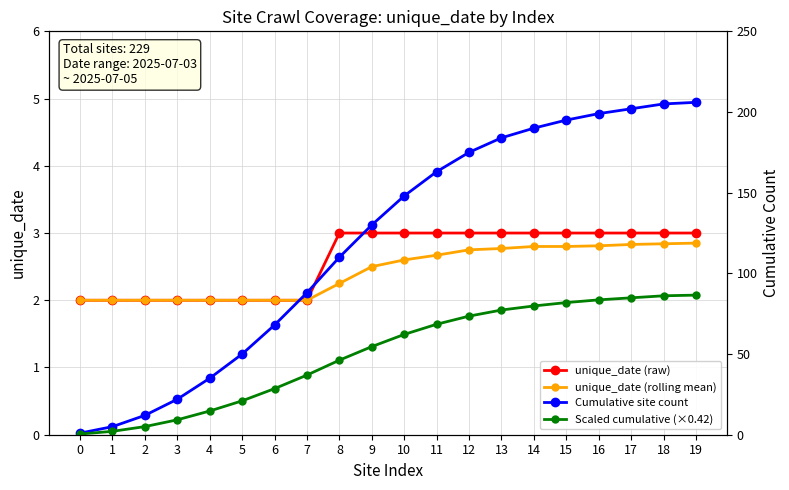

Which has a higher value, 9 or 10?

9